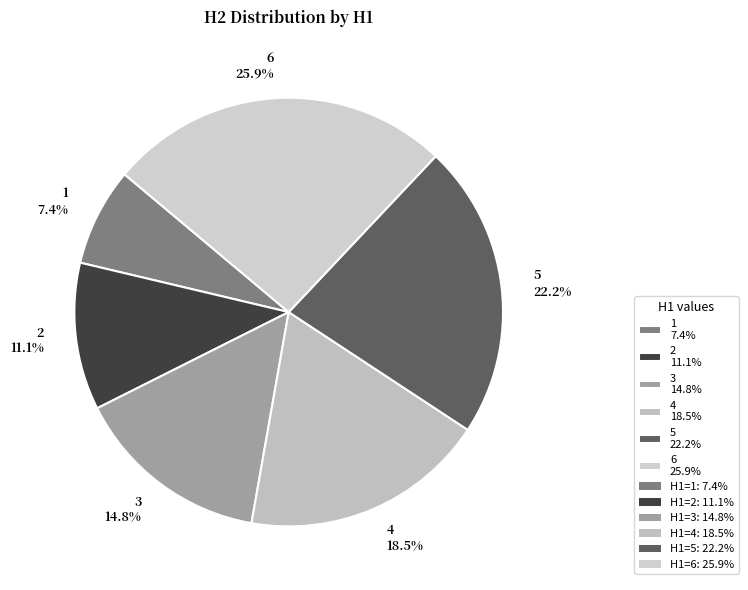

What percentage is NOT represented by 3?

85.2%